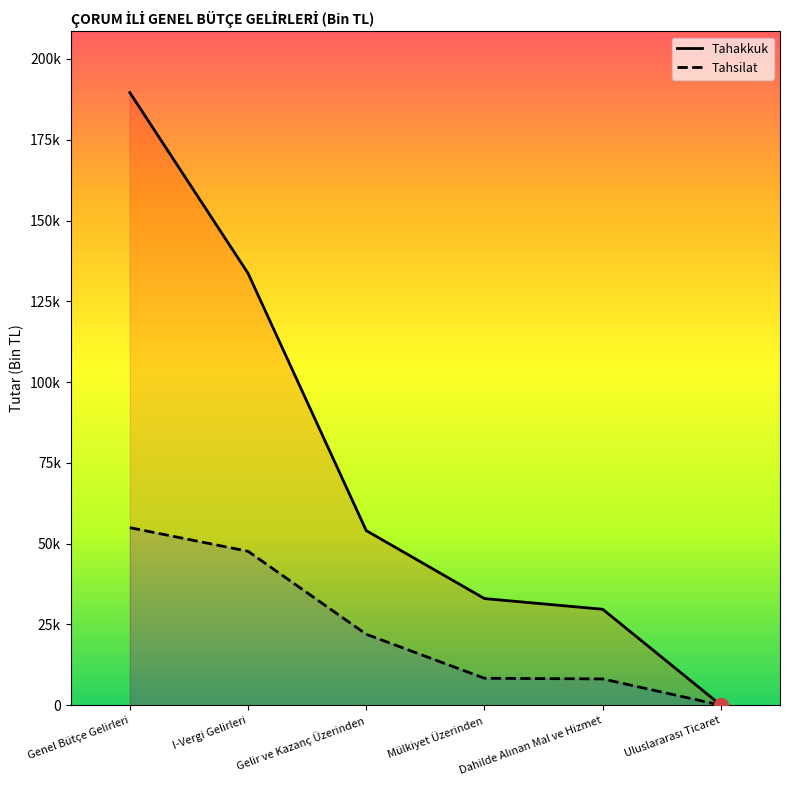

The Tahakkuk series shows 189595 at Genel Bütçe Gelirleri. True or false?

True